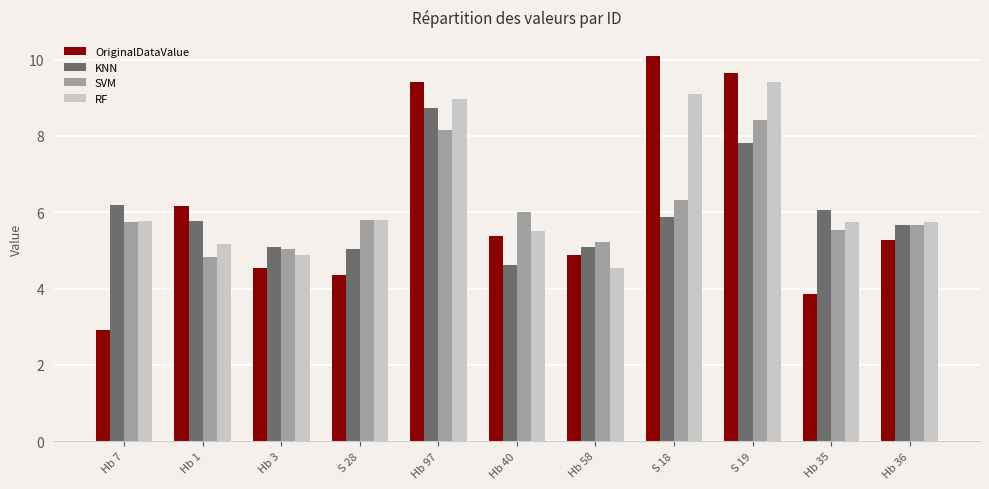

What is the greatest value displayed?

10.1